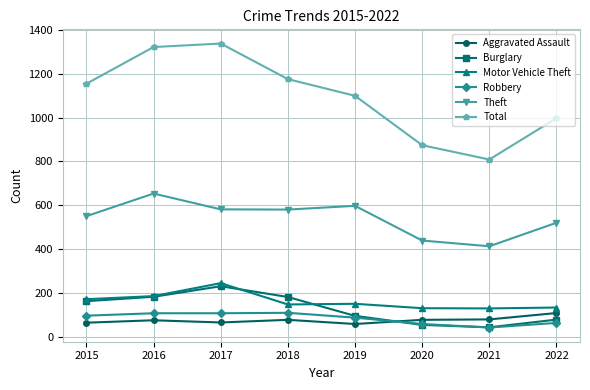

True or false: Motor Vehicle Theft has a value of 422 at 2017.

False